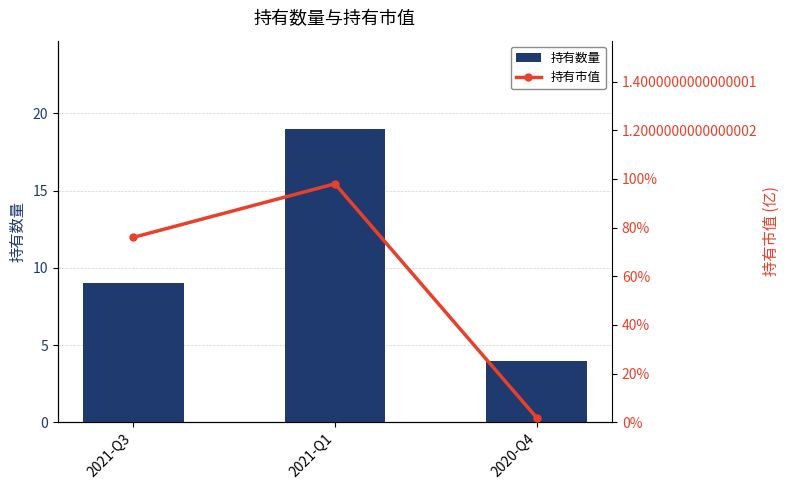

At which label does 持有市值 reach its minimum?

2020-Q4